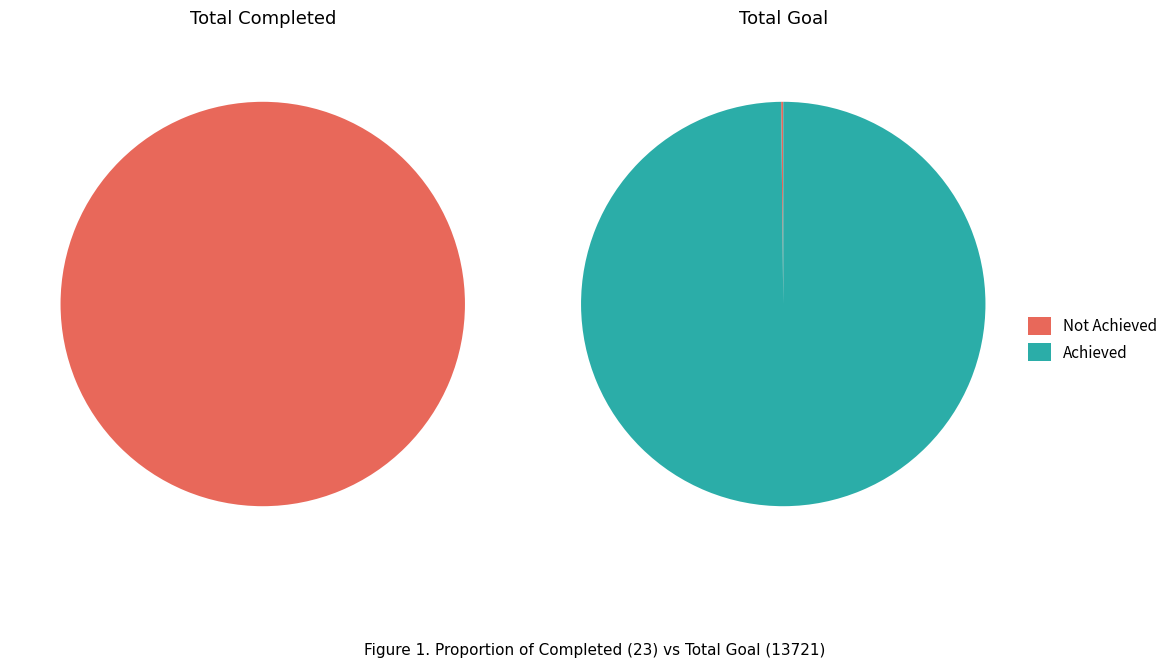

Which has a higher value, Total Completed or Total Goal?

Total Goal